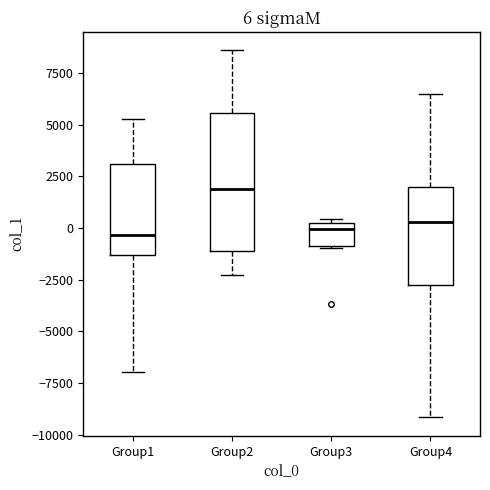

Which box is the tallest, from its lower edge to its upper edge?

Group2